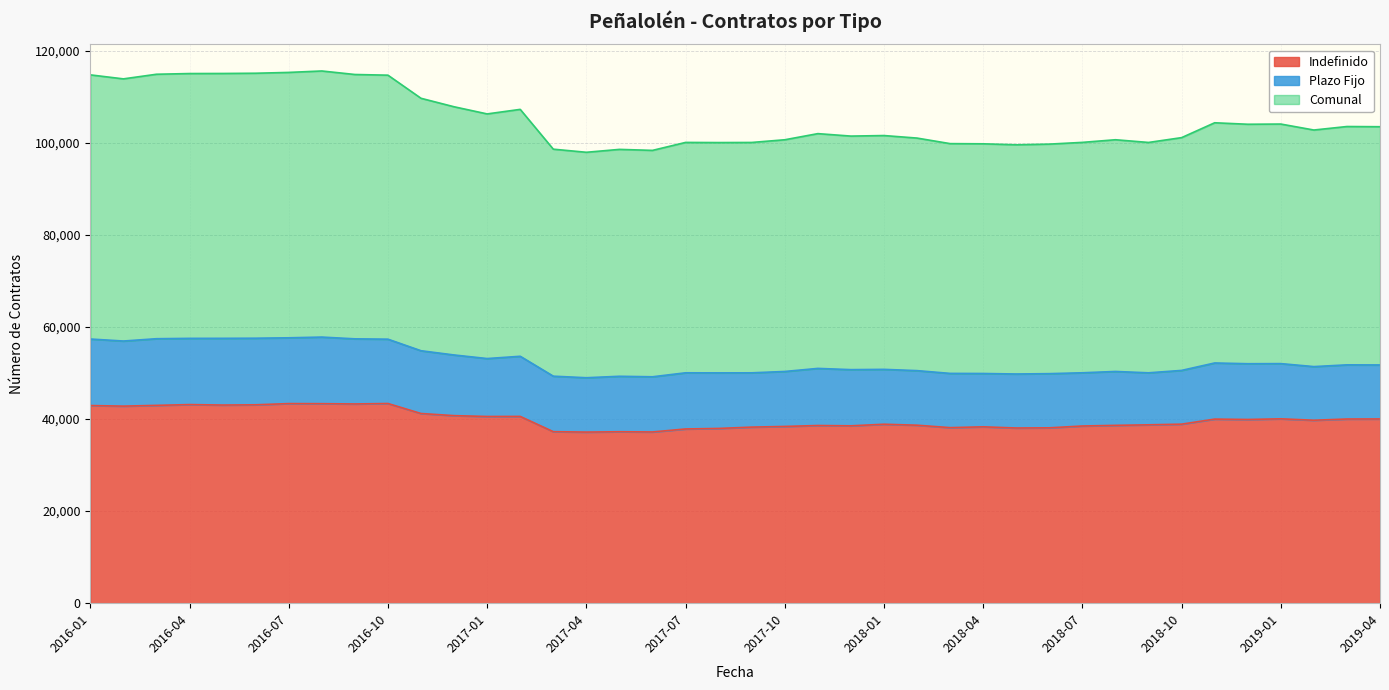

What is the lowest value of the Indefinido series?

37167